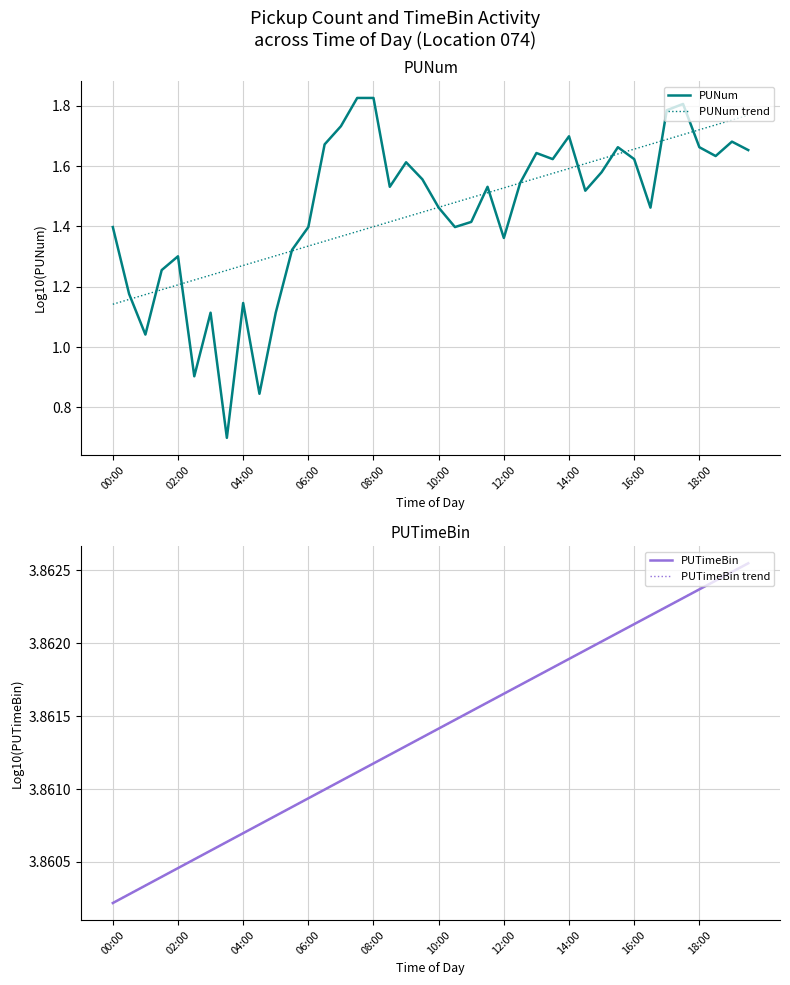

What are all the series names shown in the legend?

PUNum, PUNum trend, PUTimeBin, PUTimeBin trend